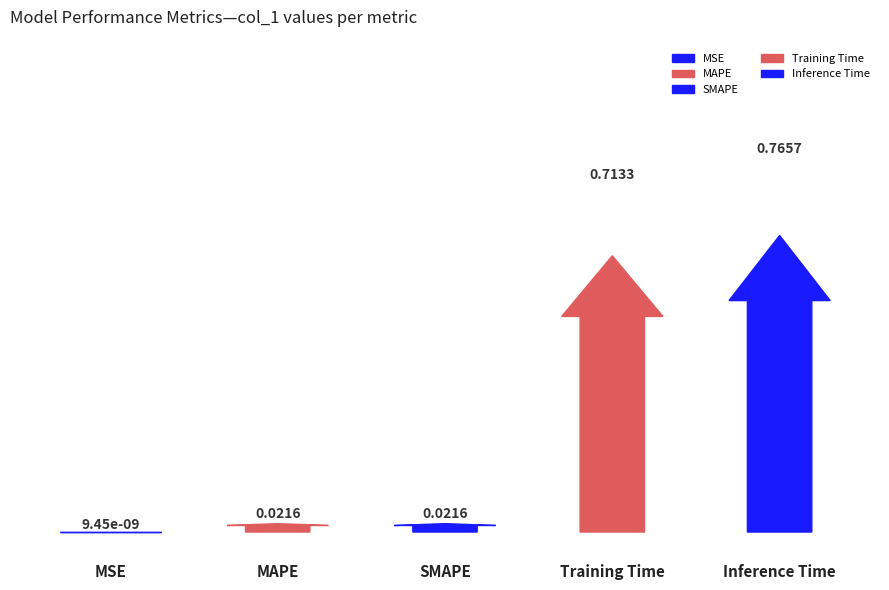

List the labels in order of value, largest first.

Inference Time, Training Time, SMAPE, MAPE, MSE